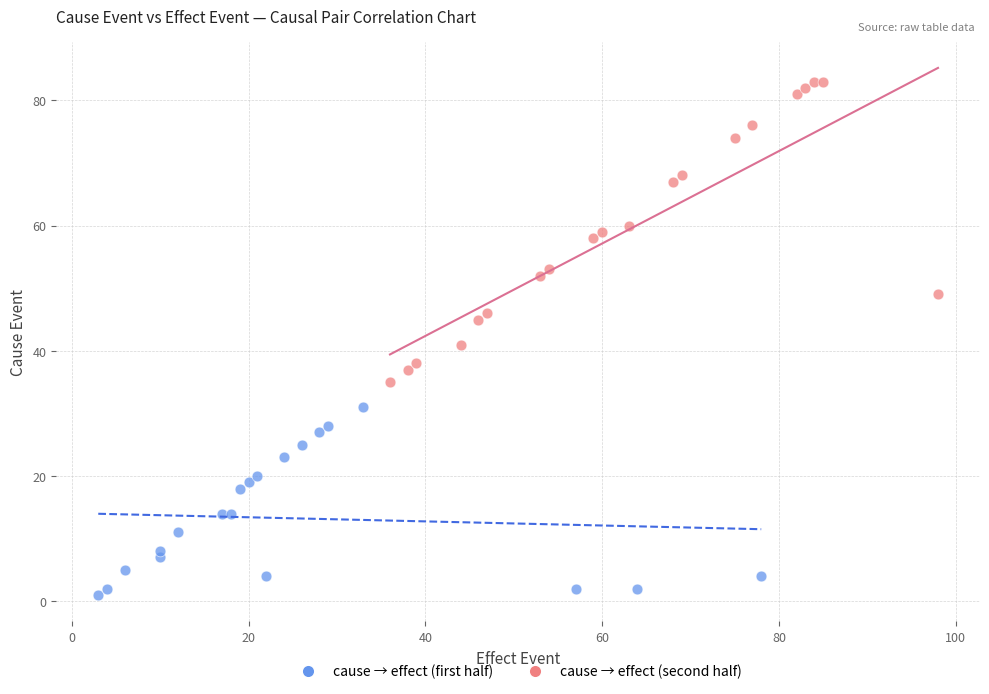

Which series contains the highest Y value?

cause → effect (second half)